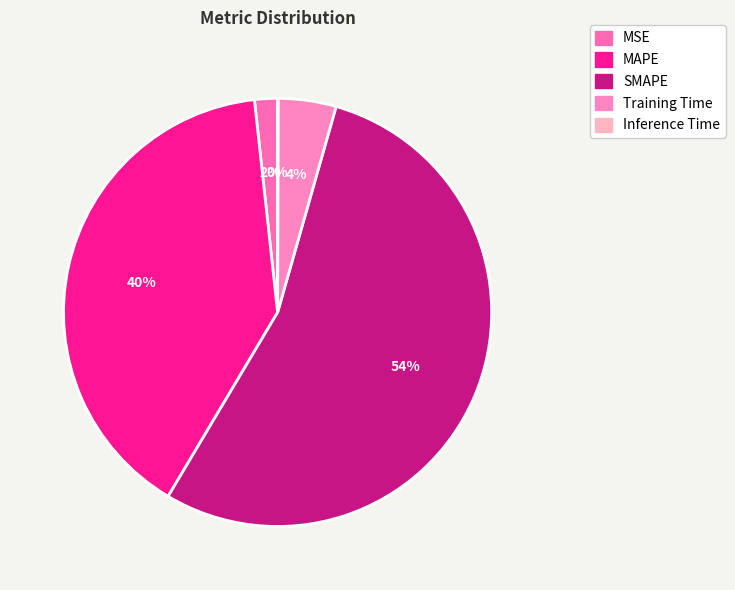

To the nearest percent, what percentage of the pie is MAPE?

40%